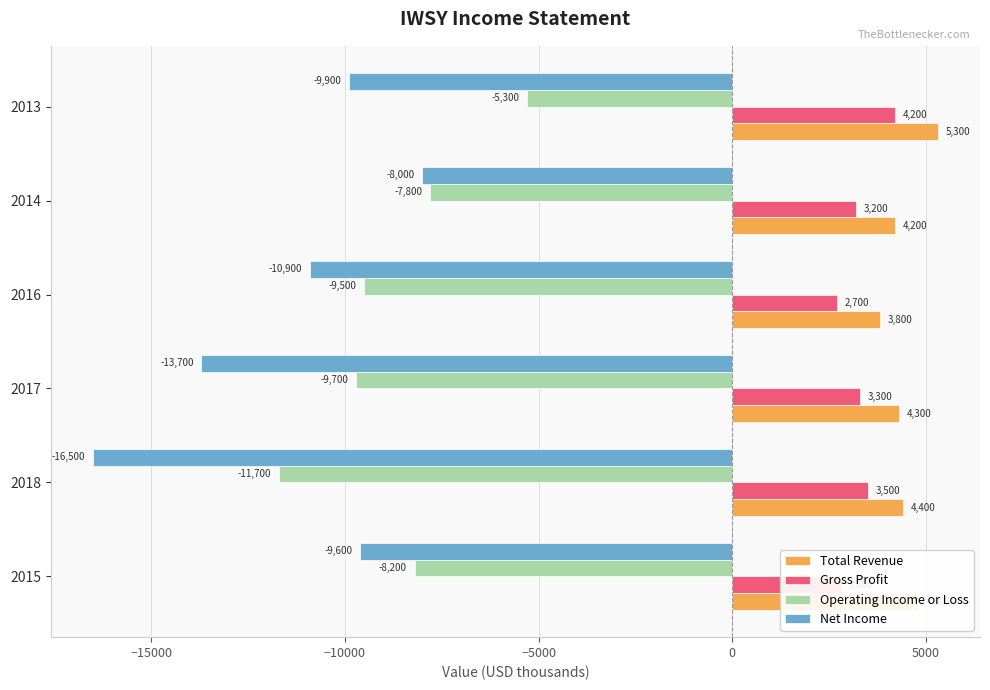

At 2015, list the series in order from largest to smallest.

Total Revenue, Gross Profit, Operating Income or Loss, Net Income